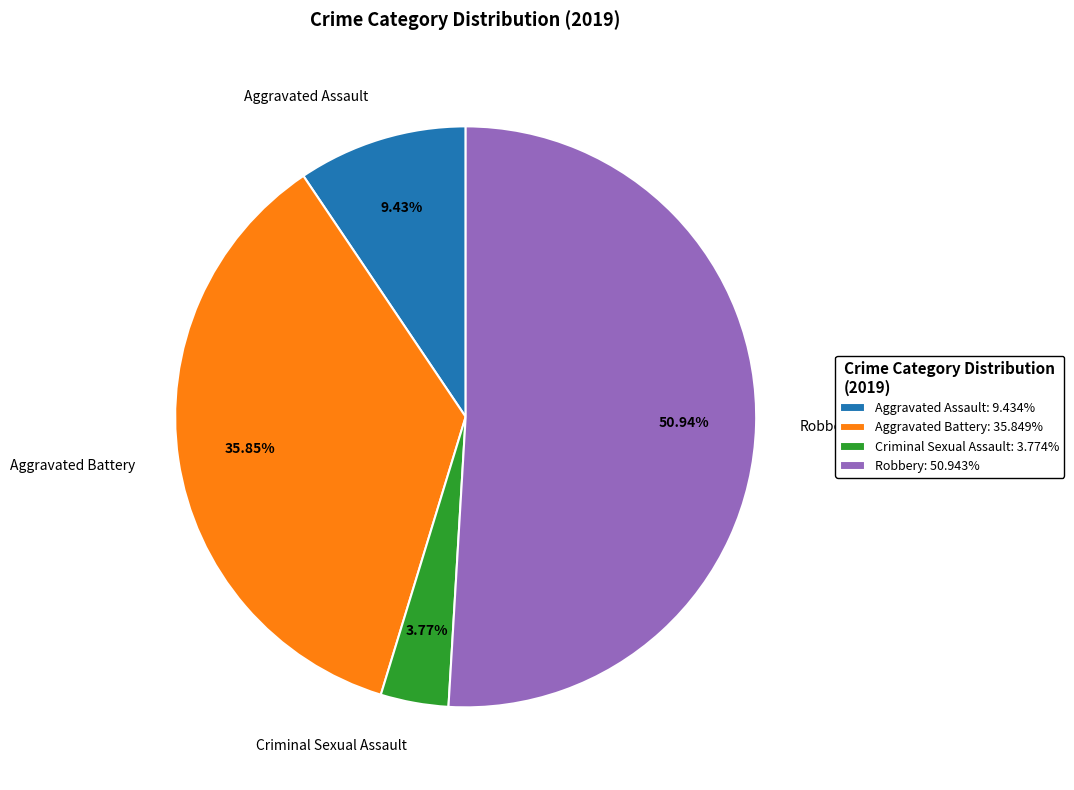

Count the number of slices in the pie.

4